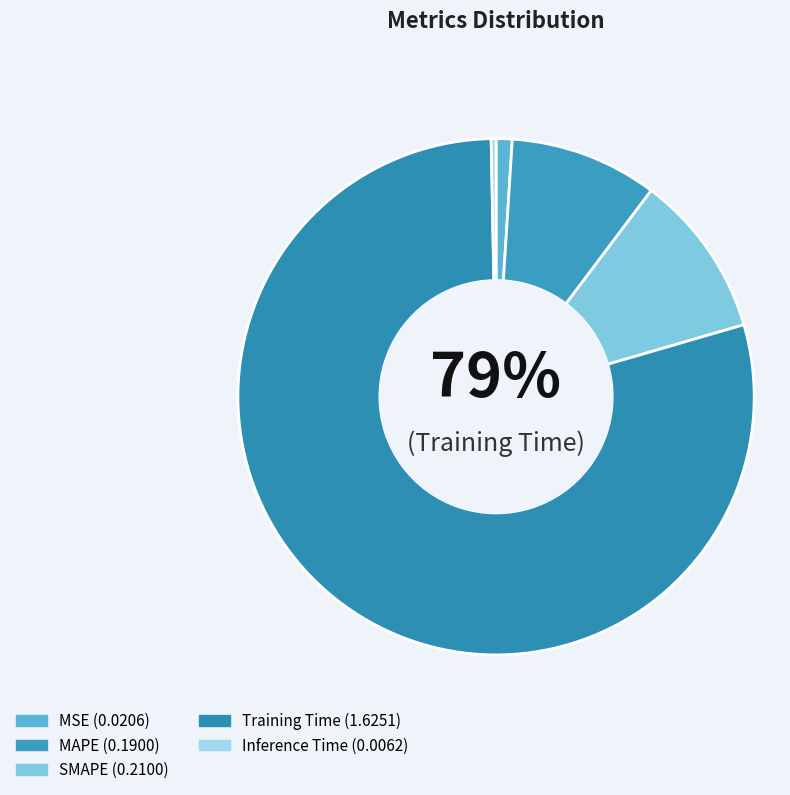

The MSE slice represents 11% of the pie. True or false?

False